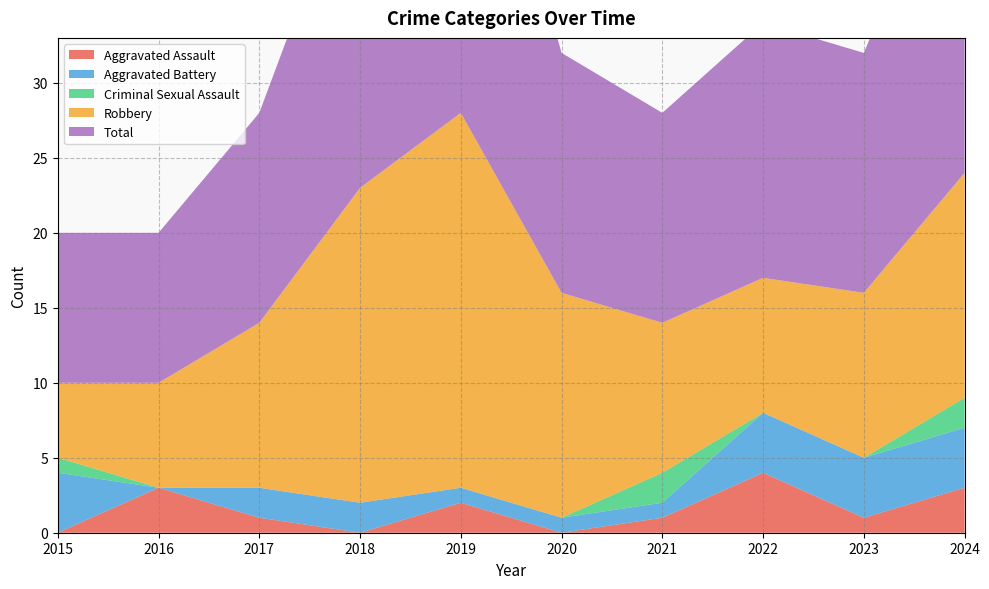

Reading left to right, extract all data points from this chart.

Aggravated Assault: 2015=0	2016=3	2017=1	2018=0	2019=2	2020=0	2021=1	2022=4	2023=1	2024=3
Aggravated Battery: 2015=4	2016=0	2017=2	2018=2	2019=1	2020=1	2021=1	2022=4	2023=4	2024=4
Criminal Sexual Assault: 2015=1	2016=0	2017=0	2018=0	2019=0	2020=0	2021=2	2022=0	2023=0	2024=2
Robbery: 2015=5	2016=7	2017=11	2018=21	2019=25	2020=15	2021=10	2022=9	2023=11	2024=15
Total: 2015=10	2016=10	2017=14	2018=23	2019=28	2020=16	2021=14	2022=17	2023=16	2024=24